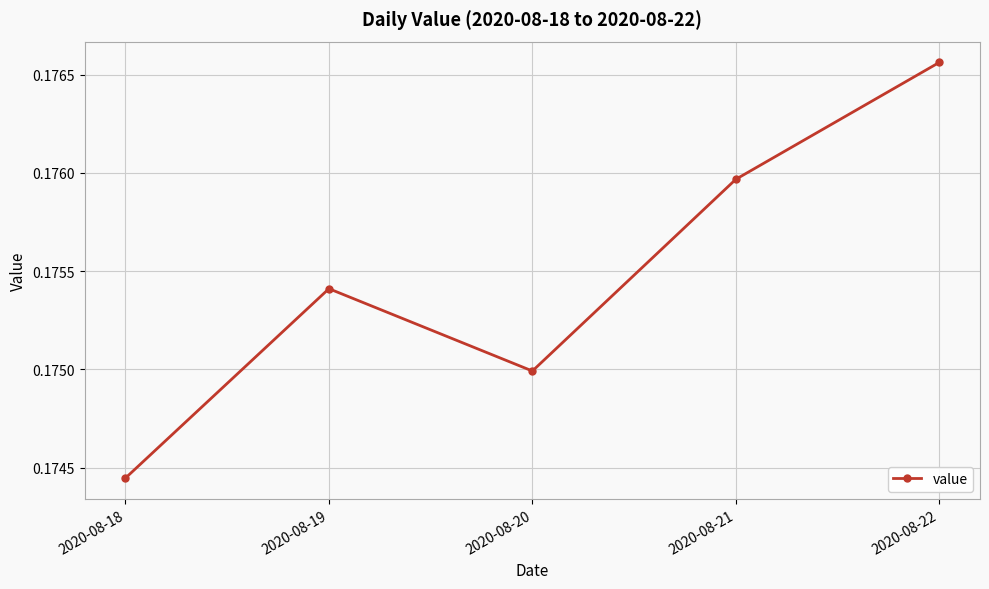

Is it true that the value at 2020-08-21 is 0.3?

False